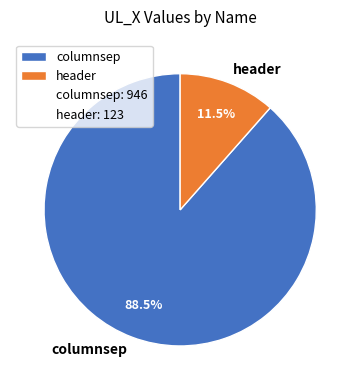

Do columnsep and header together represent more than half of the pie?

Yes